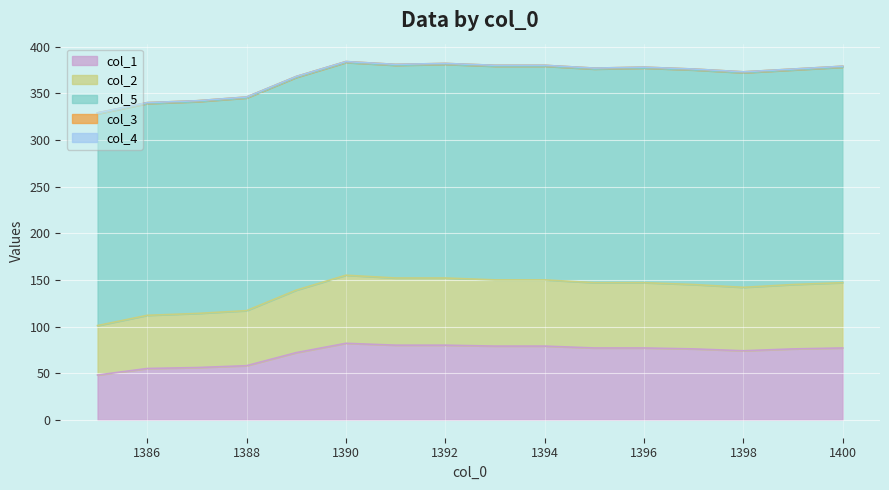

What is the sum of the col_5 values at 1392 and 1398?

459